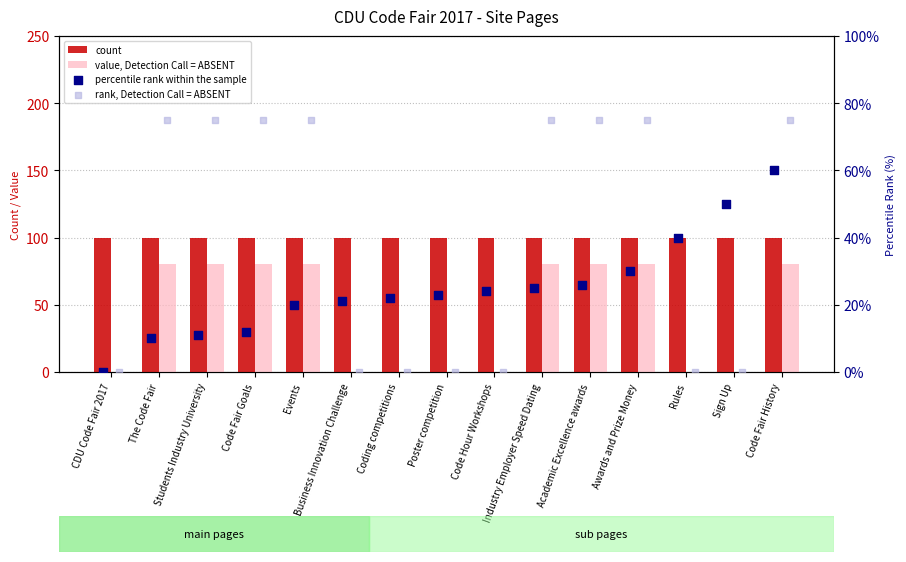

Which series contains the highest Y value?

count